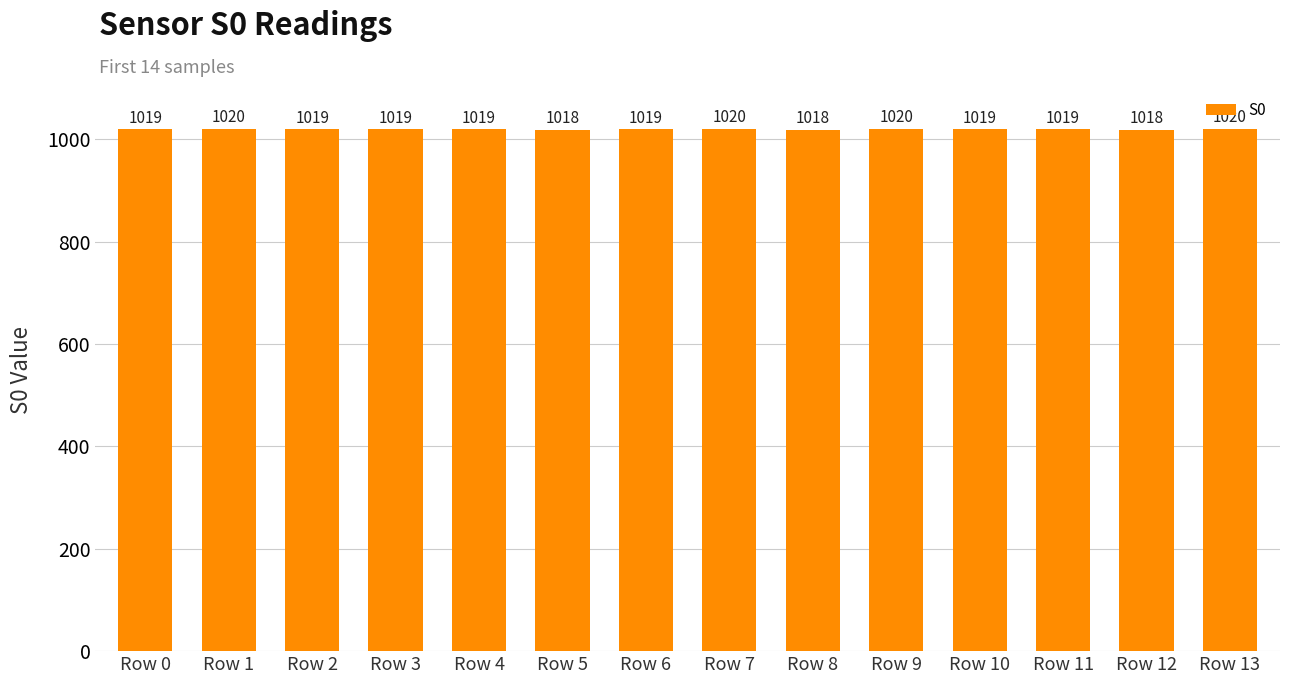

What is the change in value from Row 9 to Row 11?

-1